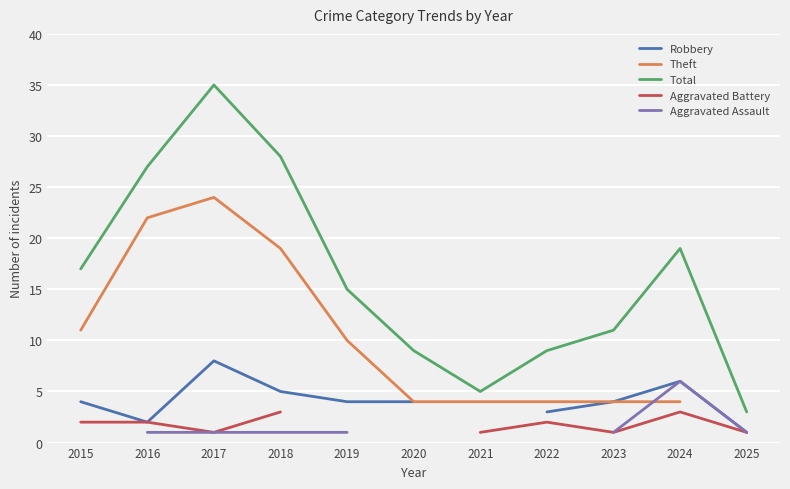

What is the approximate value of Aggravated Assault at 2025?

1.0